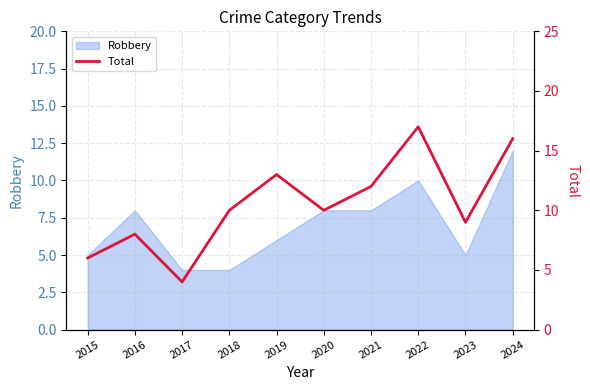

Does the chart display data point markers on the line(s)?

No